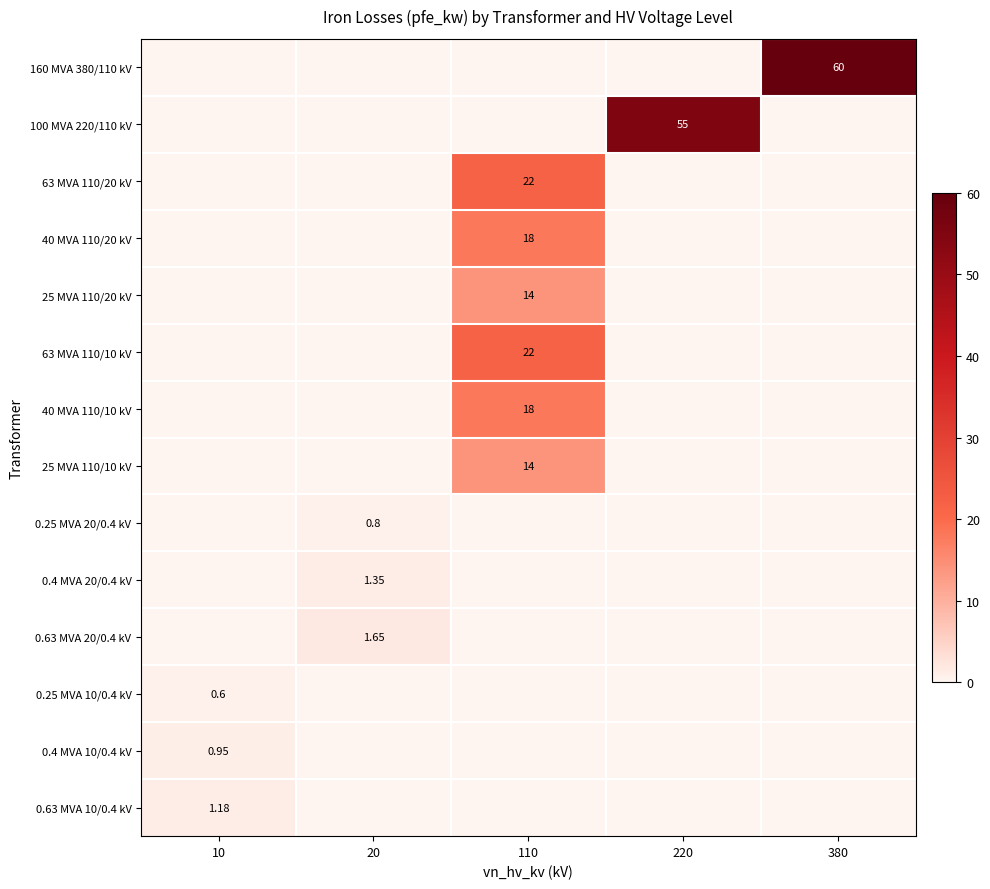

Rank the categories by 0.25 MVA 20/0.4 kV value from lowest to highest.

10, 110, 220, 380, 20